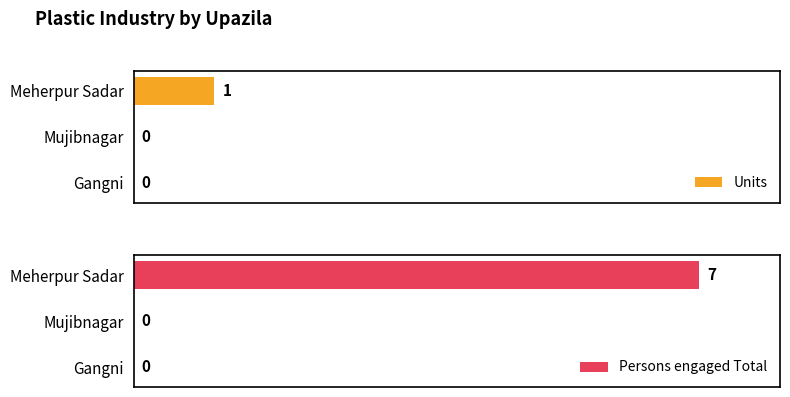

How many groups of bars are there?

3